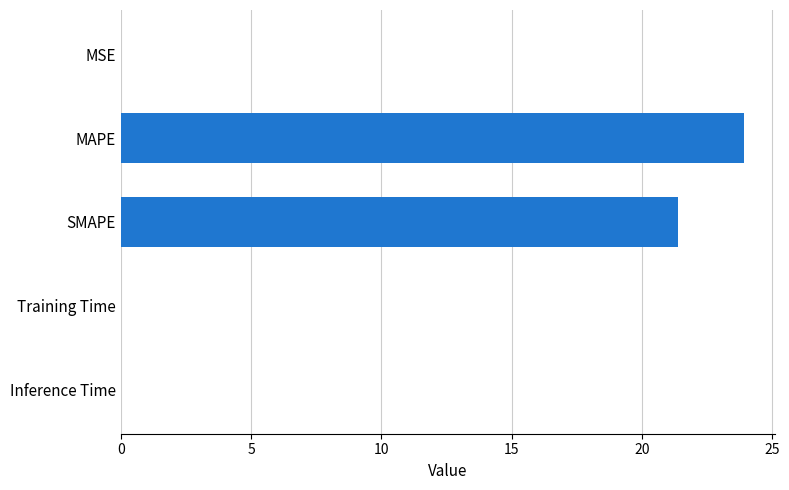

At which label is the value closest to 11?

SMAPE